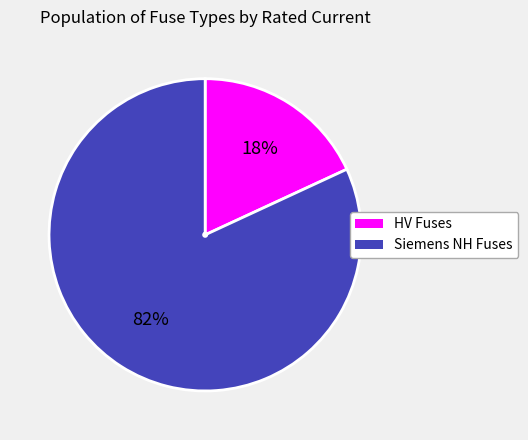

To the nearest percent, what is the difference between the largest and smallest slice percentages?

64%